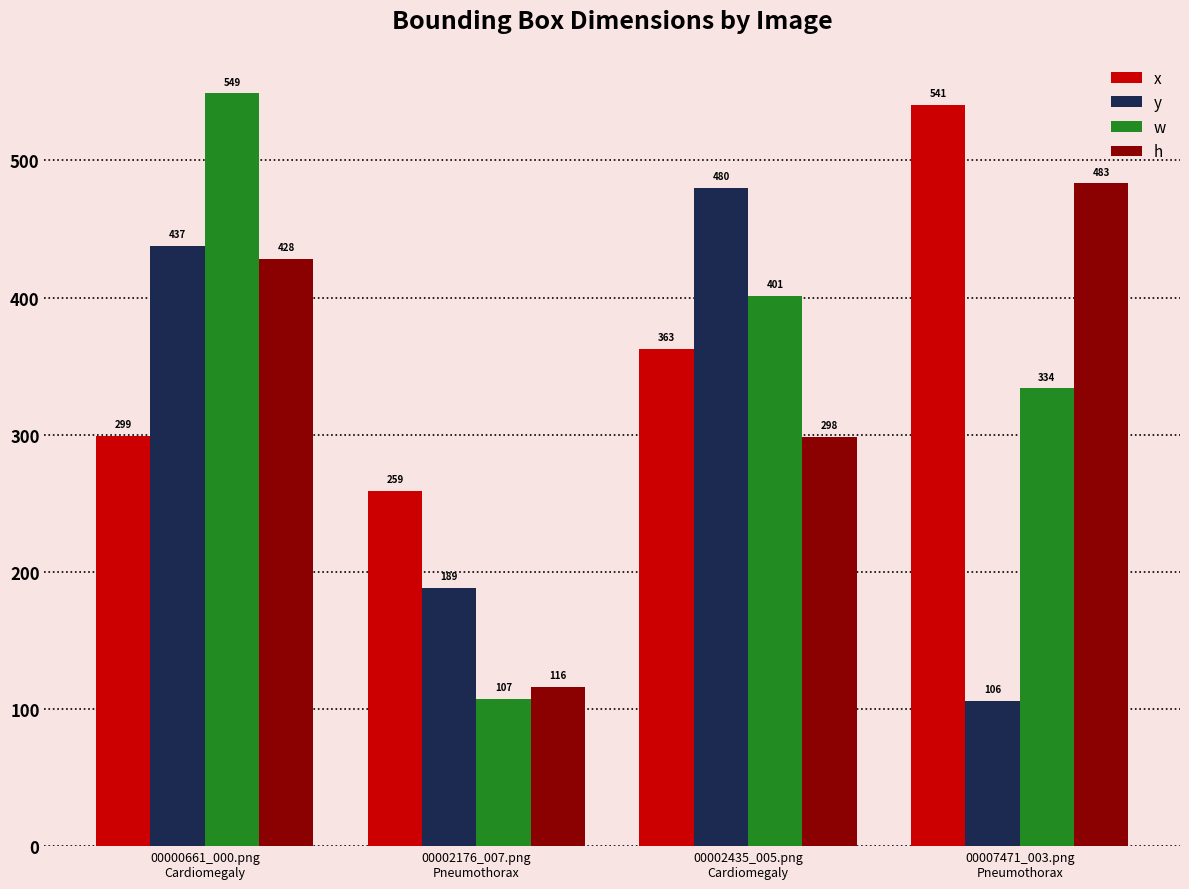

Which series changed the most between 00000661_000.png
Cardiomegaly and 00007471_003.png
Pneumothorax?

y